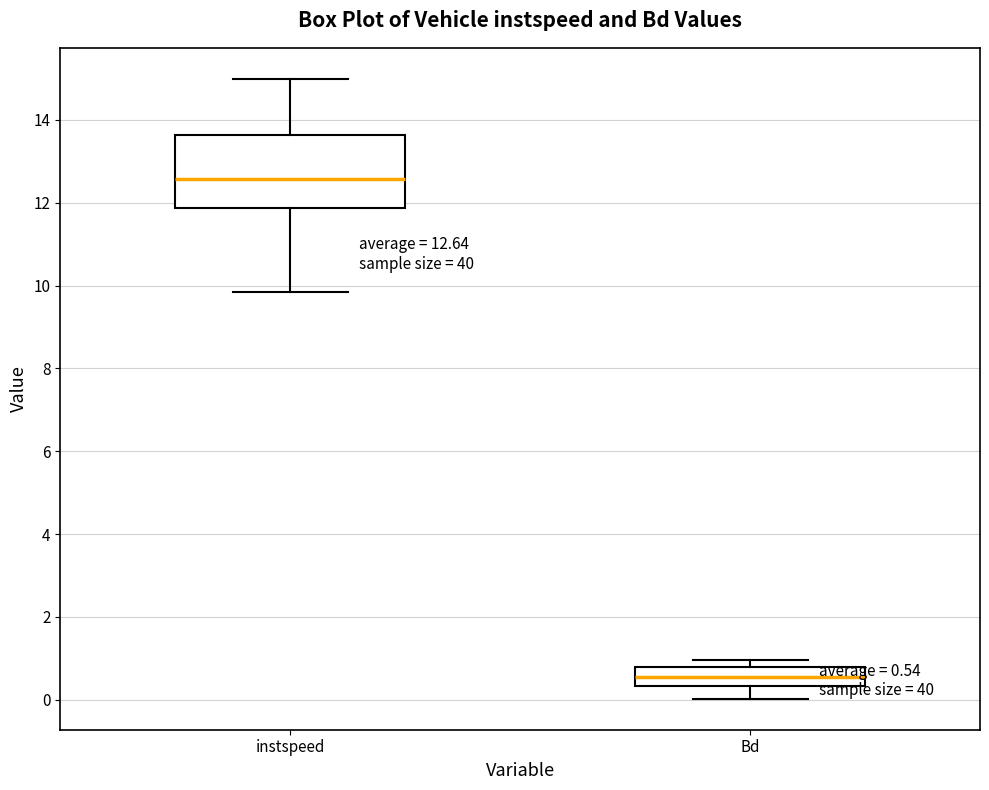

Which box's median line is the highest?

instspeed